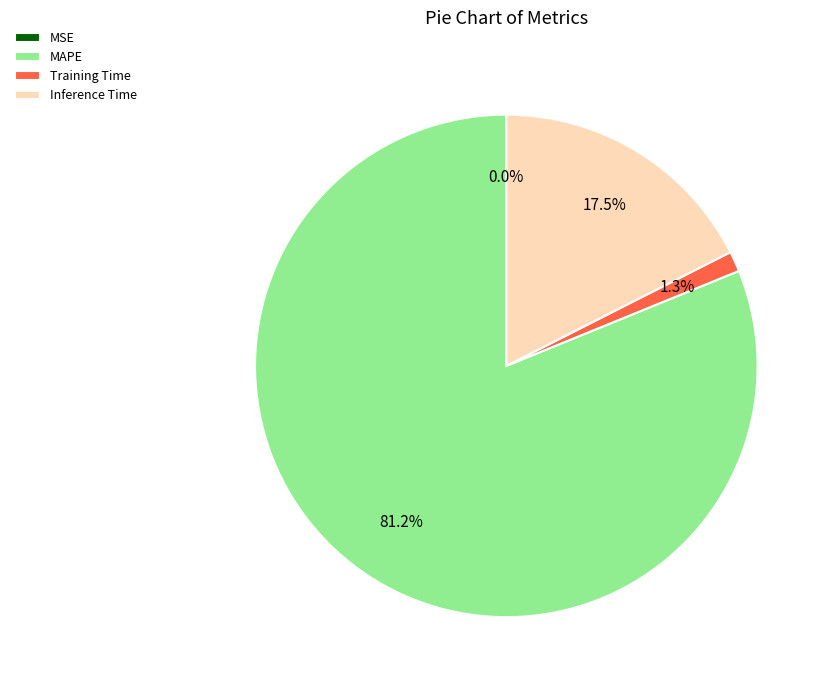

Is there a majority slice in this chart?

Yes